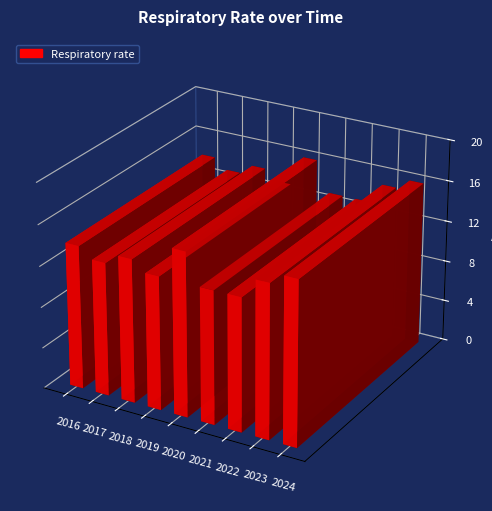

What is the minimum value shown in the chart?

13